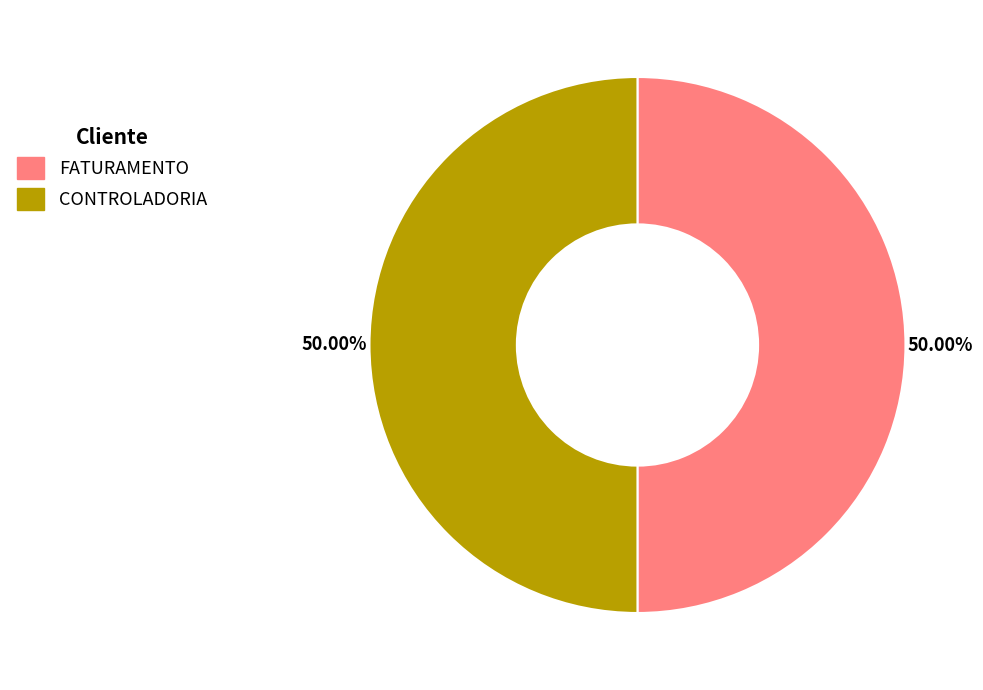

Count the number of slices in the pie.

2